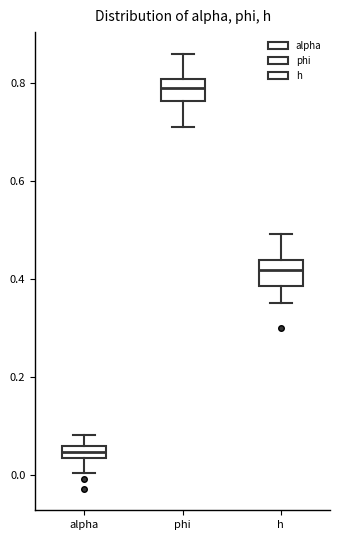

Which box's median line is the highest?

phi